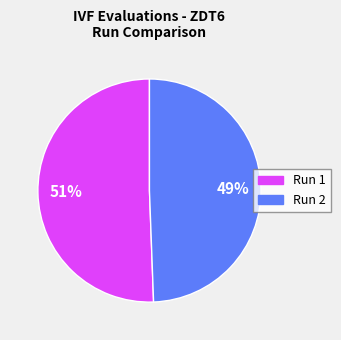

To the nearest percent, what is the average slice percentage?

50%